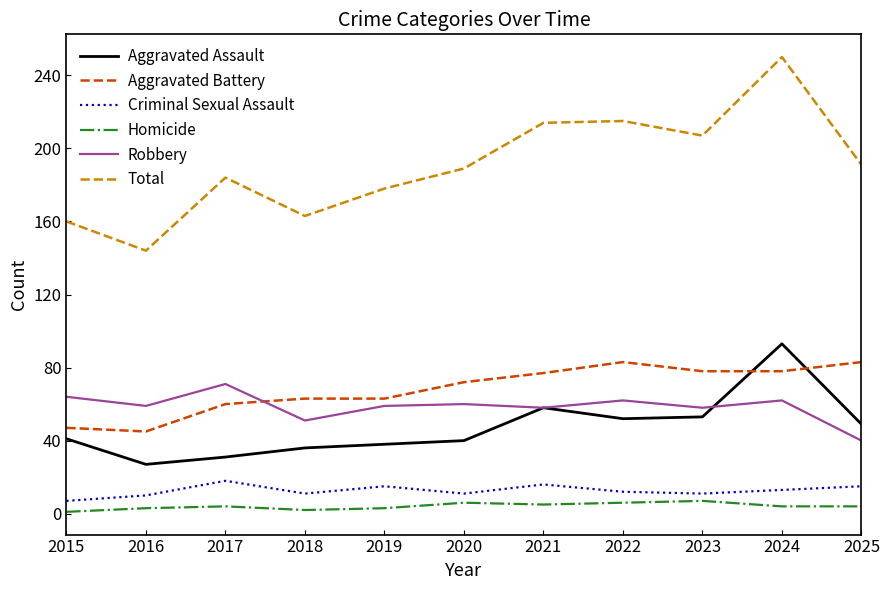

Which series has the largest range (max minus min)?

Total